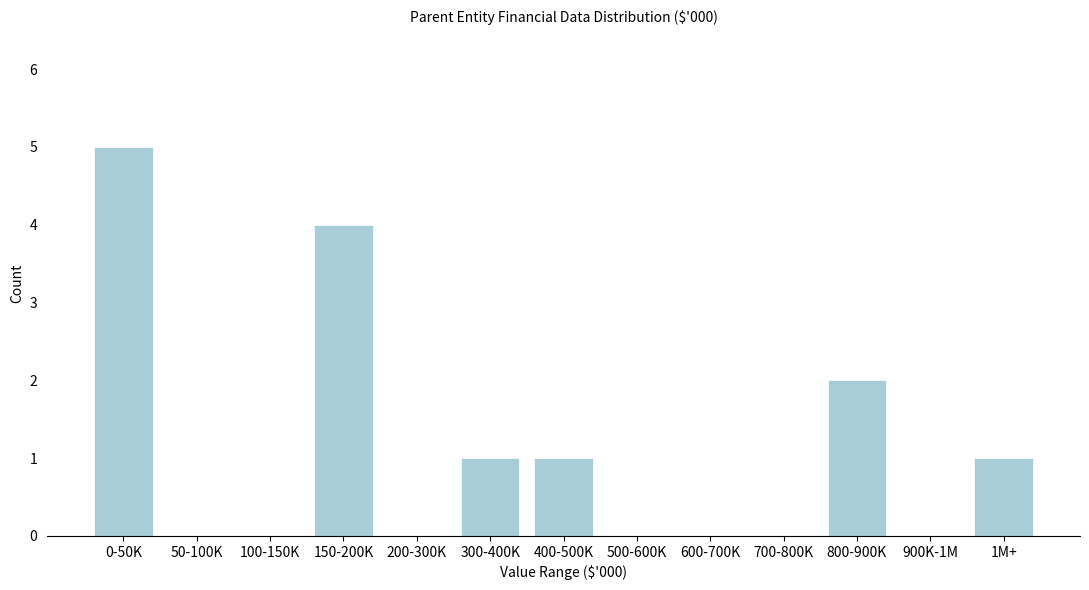

Reading left to right, transcribe all the data shown in this chart.

0-50K=5	50-100K=0	100-150K=0	150-200K=4	200-300K=0	300-400K=1	400-500K=1	500-600K=0	600-700K=0	700-800K=0	800-900K=2	900K-1M=0	1M+=1